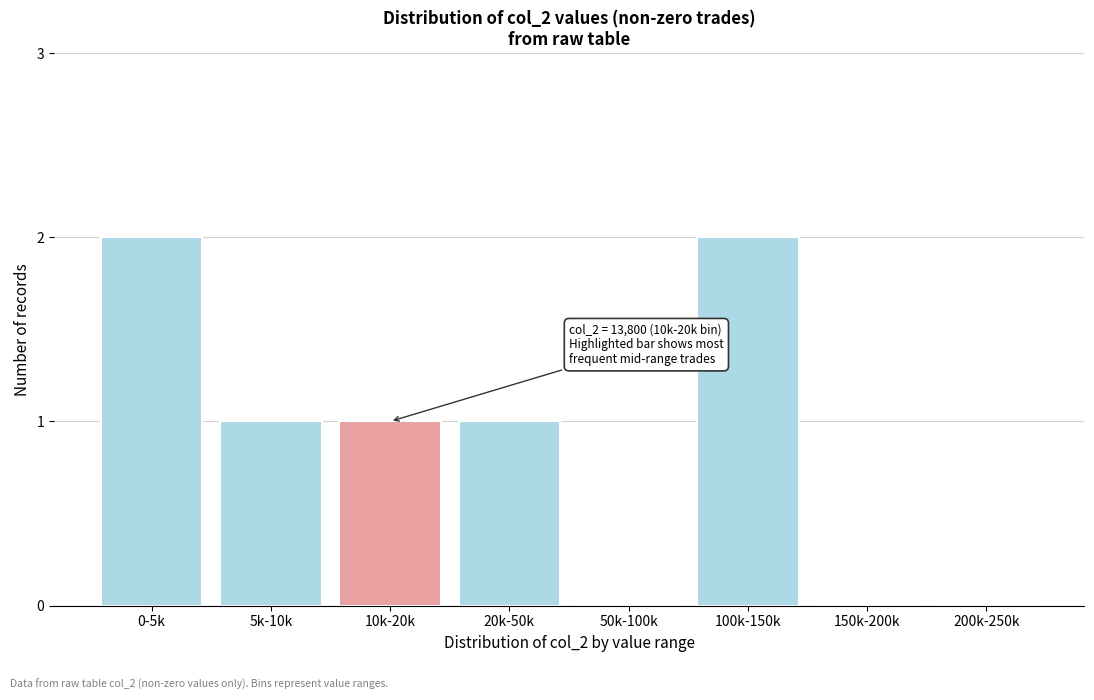

Reading right to left, what are all the values shown in this chart?

200k-250k=0	150k-200k=0	100k-150k=2	50k-100k=0	20k-50k=1	10k-20k=1	5k-10k=1	0-5k=2